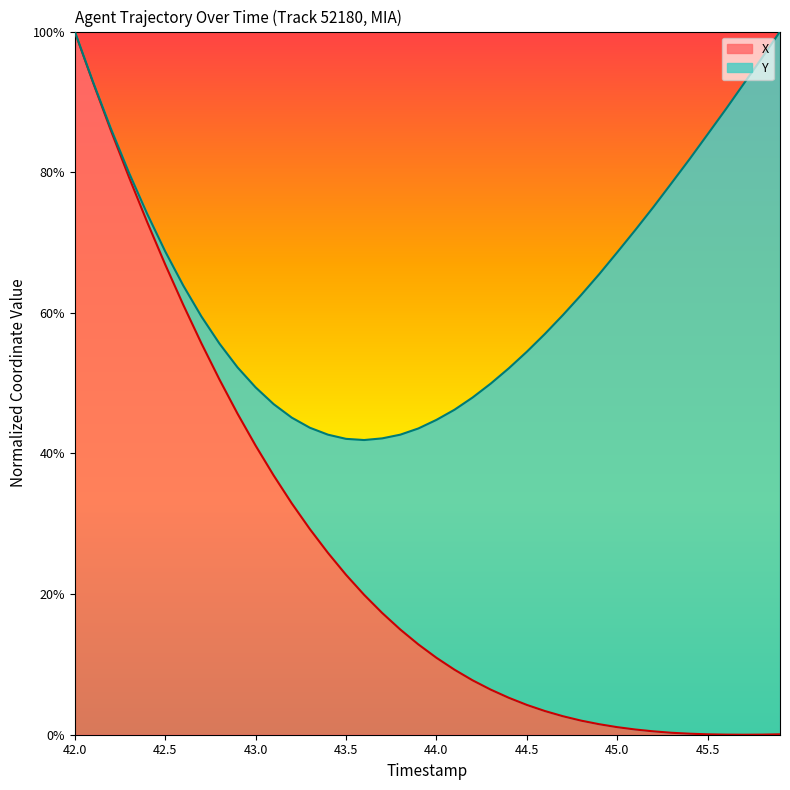

What is the difference between the second highest and second lowest values?

0.9